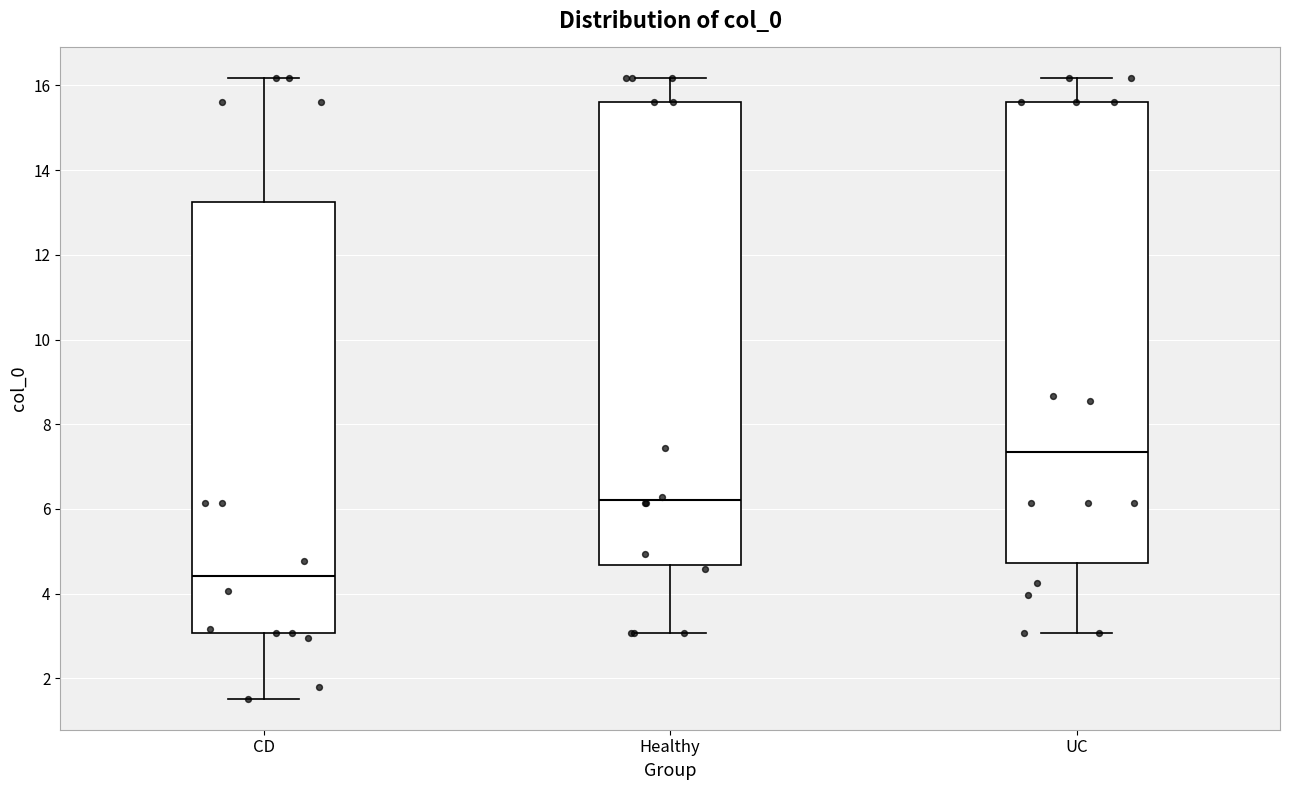

Reading left to right, read every box against the y-axis: the position of its median line, the range the box covers, and the ends of its whiskers. The values are not printed on the chart, so give them approximately, as read against the axis.

CD: median 4.4, box 3.0 to 13.2, whiskers 1.6 to 16.2
Healthy: median 6.2, box 4.6 to 15.6, whiskers 3.0 to 16.2
UC: median 7.4, box 4.8 to 15.6, whiskers 3.0 to 16.2